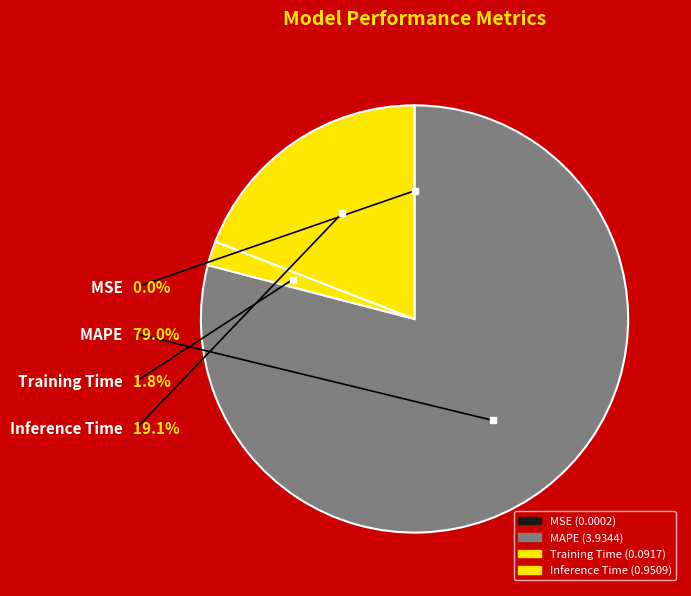

Count the number of slices in the pie.

4